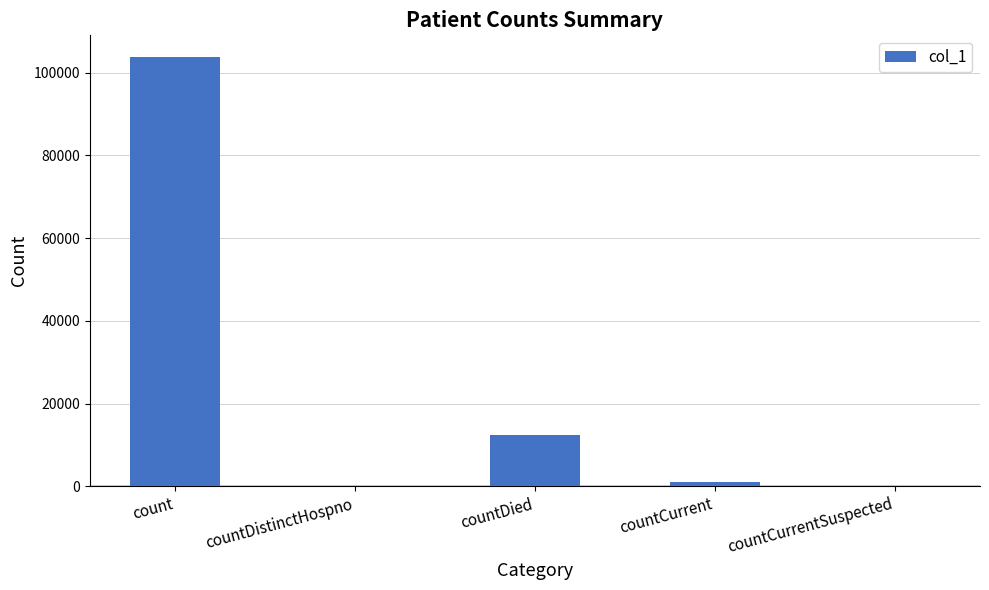

What is the ratio of the value at countDied to the value at countCurrent?

12.9